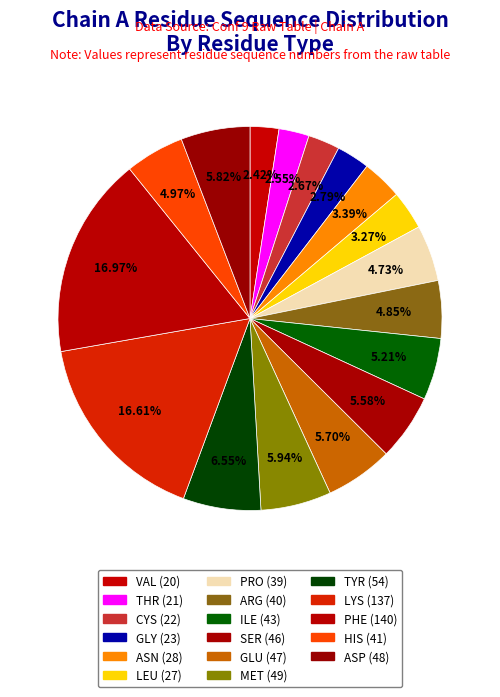

What is the change in value from ASN to ASP?

+20